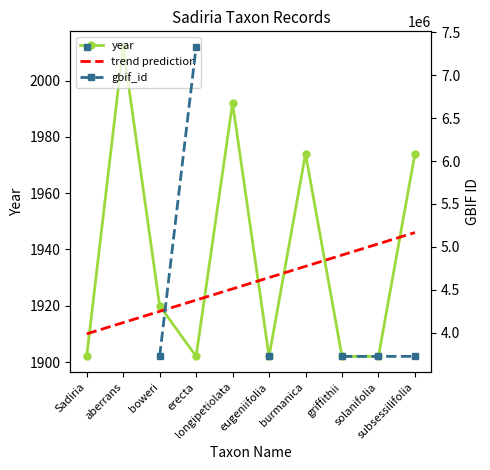

Rank the series by their maximum value, from lowest to highest.

trend prediction, year, gbif_id